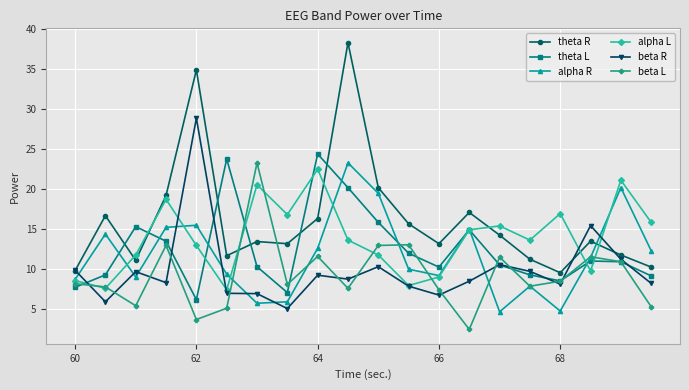

True or false: theta R and theta L intersect in this chart.

True